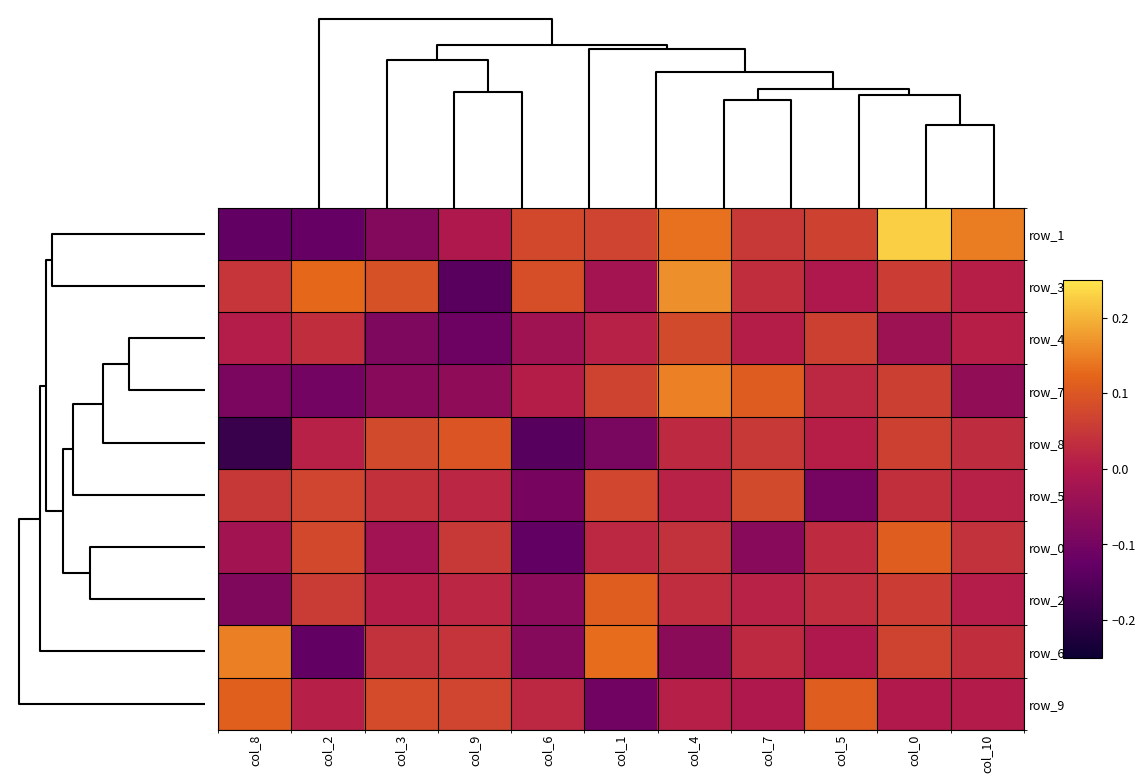

What is the maximum value shown in the chart?

0.2